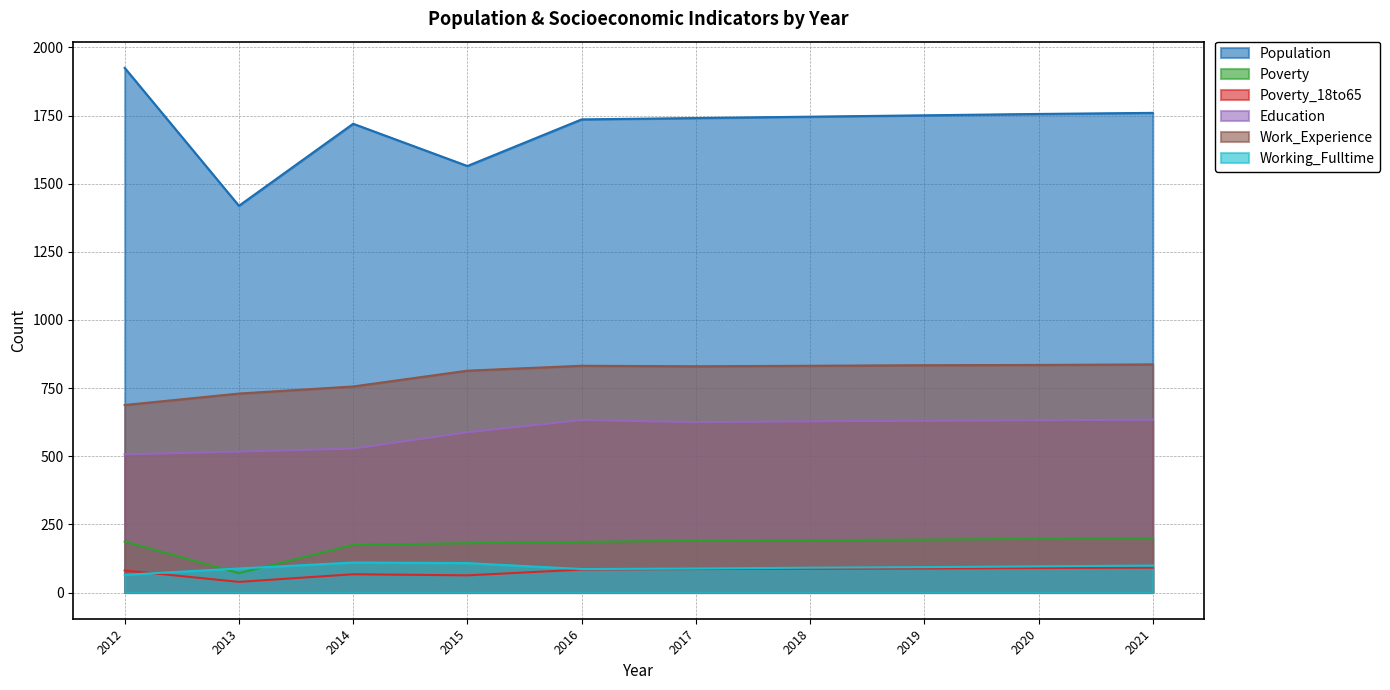

At which label does Work_Experience first exceed 832?

2019